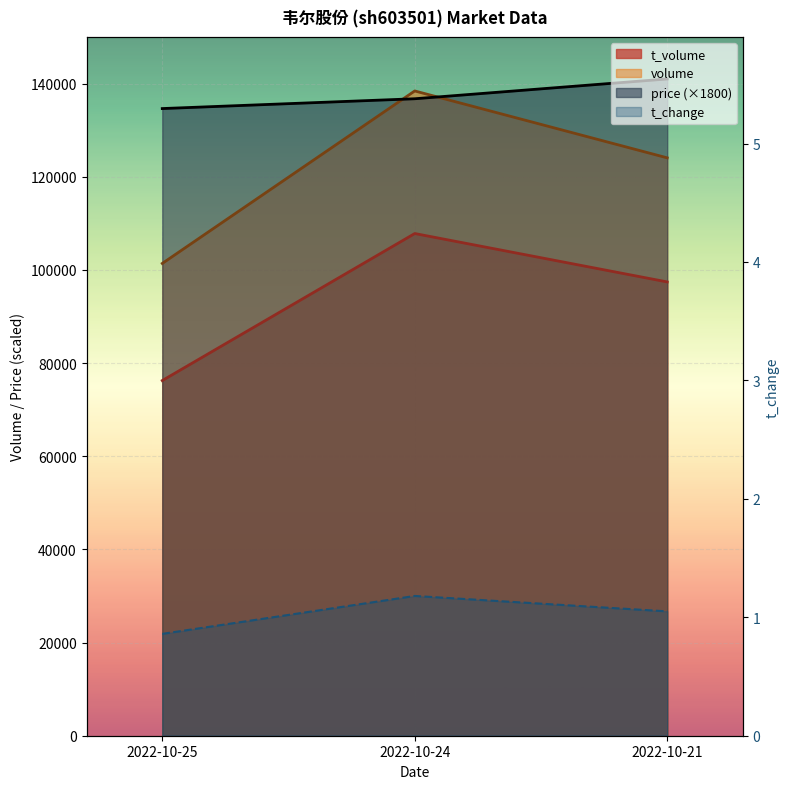

What is the spread (max minus min) of values at 2022-10-25?

134621.1